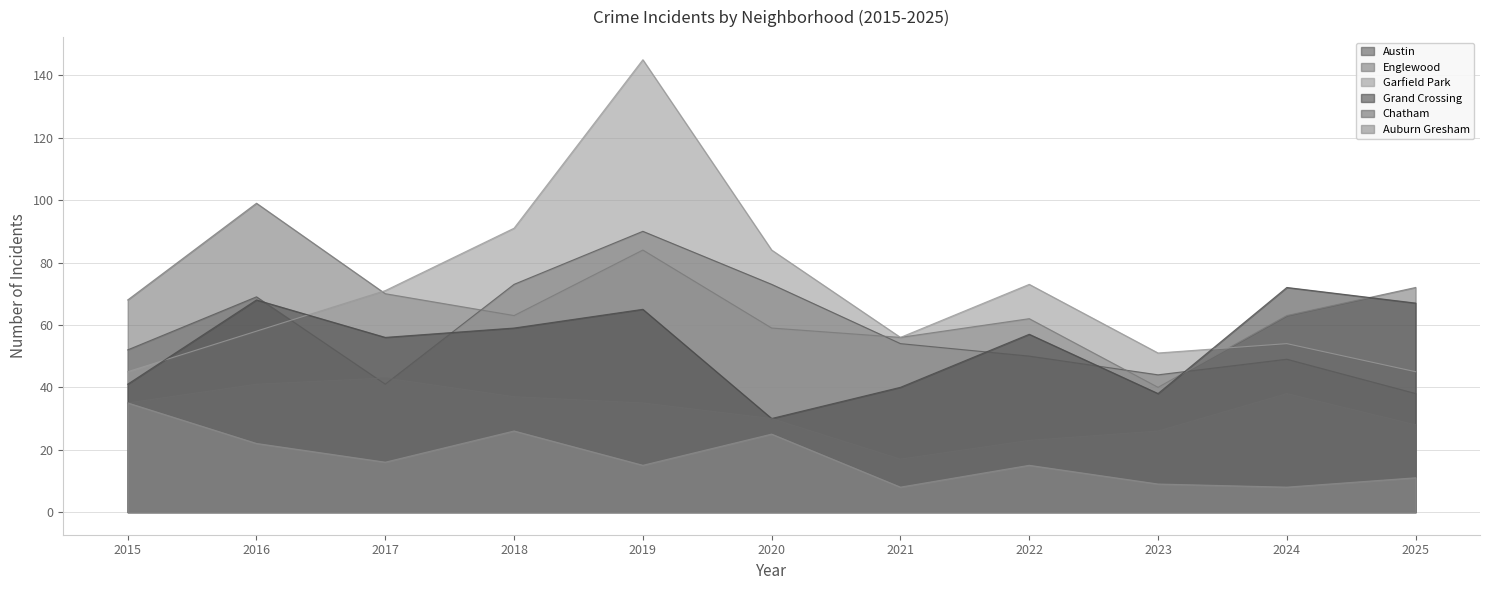

How many series are shown in this chart?

6